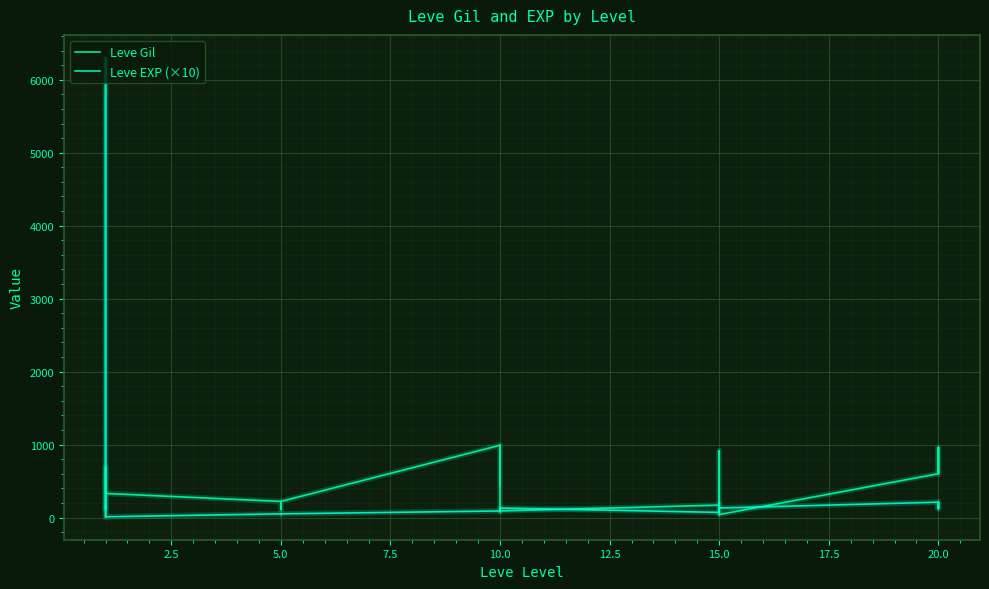

Reading left to right, transcribe all the data shown in this chart.

Leve Gil: 160	114	115	690	690	330	220	110	220	220	220	220	990	430	990	990	990	90	170	910	170	40	910	40	600	960	600	600	960	600
Leve EXP (×10): 10	6300	6300	10	10	10	50	40	50	50	50	50	90	80	90	90	90	130	70	180	70	130	180	130	210	120	210	210	120	210